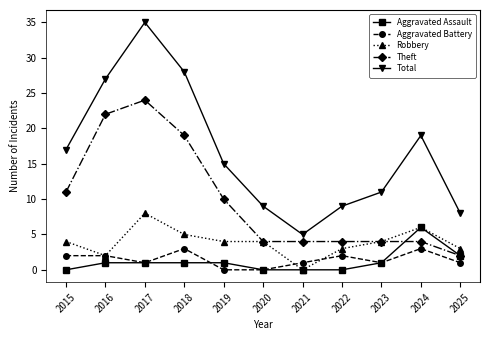

Reading left to right, transcribe all the data shown in this chart.

Aggravated Assault: 0	1	1	1	1	0	0	0	1	6	2
Aggravated Battery: 2	2	1	3	0	0	1	2	1	3	1
Robbery: 4	2	8	5	4	4	0	3	4	6	3
Theft: 11	22	24	19	10	4	4	4	4	4	2
Total: 17	27	35	28	15	9	5	9	11	19	8